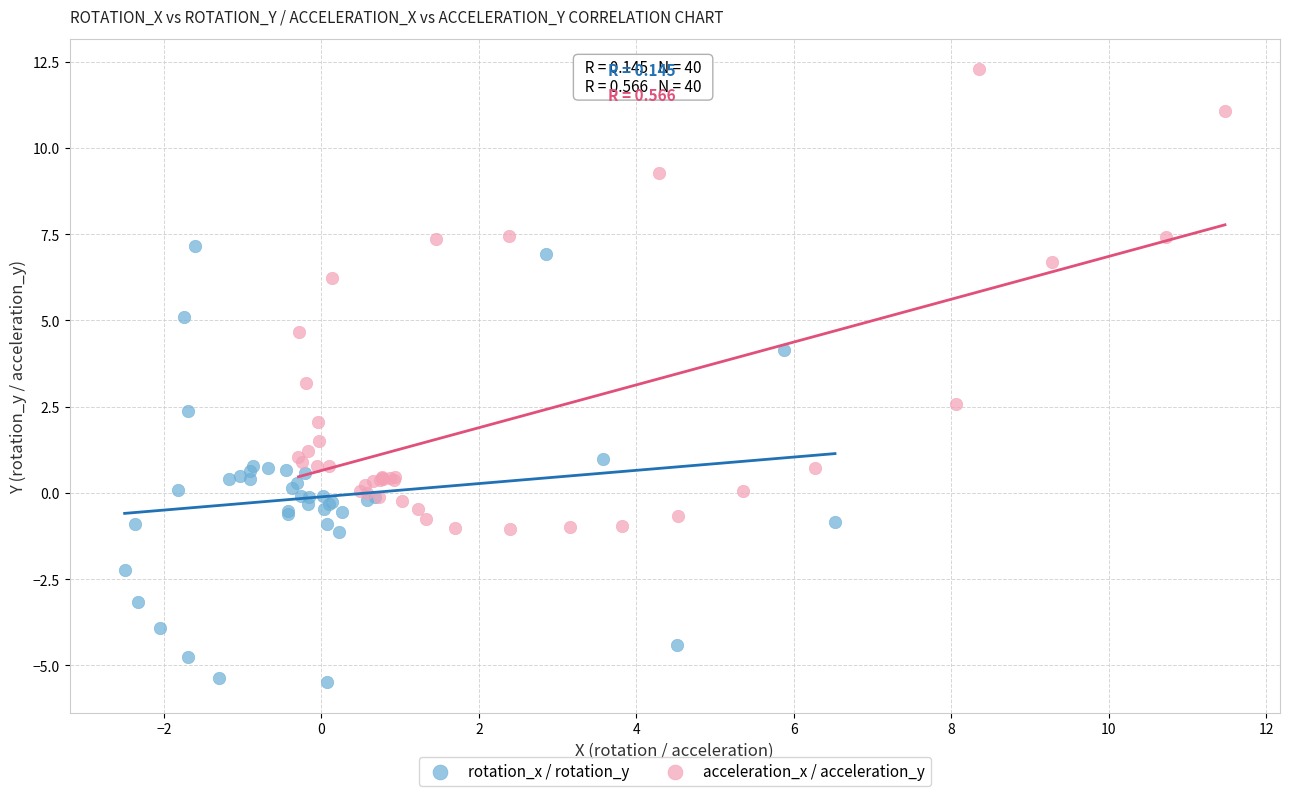

What are all the series names shown in the legend?

rotation_x / rotation_y, acceleration_x / acceleration_y